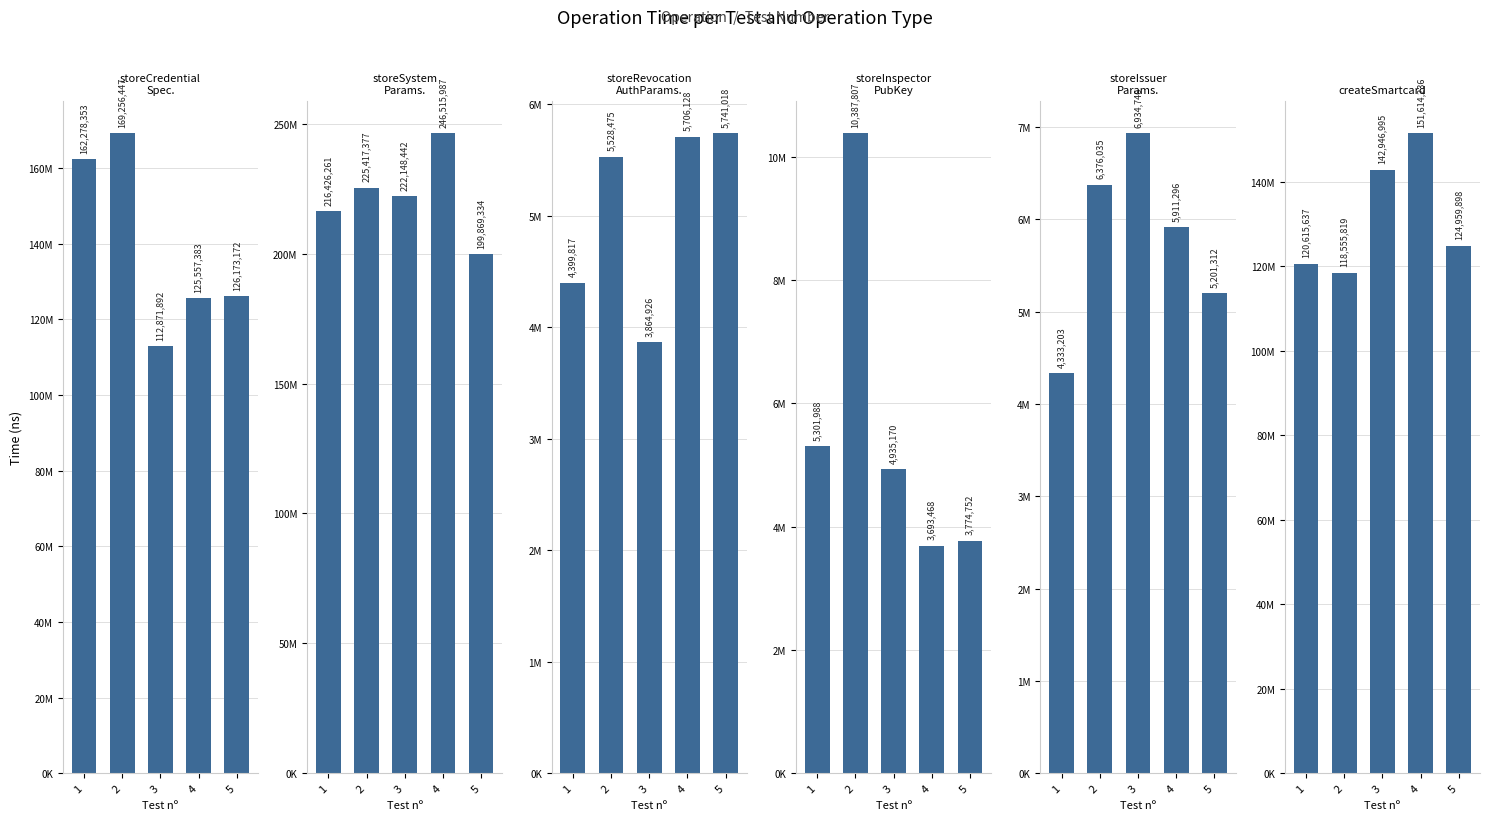

Where does the storeRevocationAuthorityParameters series first go above 5528475?

4